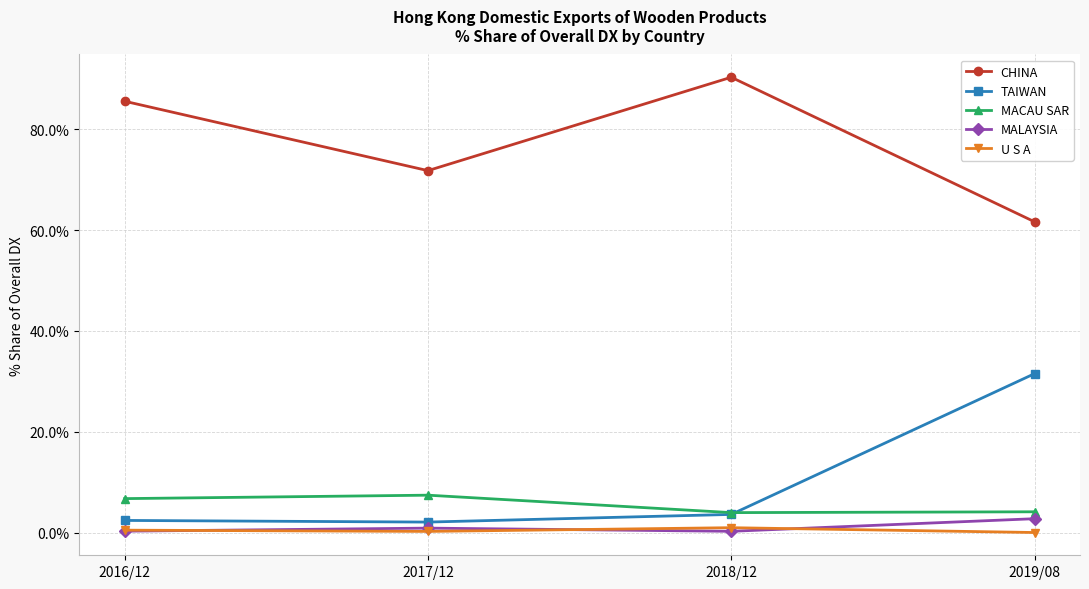

What is the highest value of the TAIWAN series?

31.5